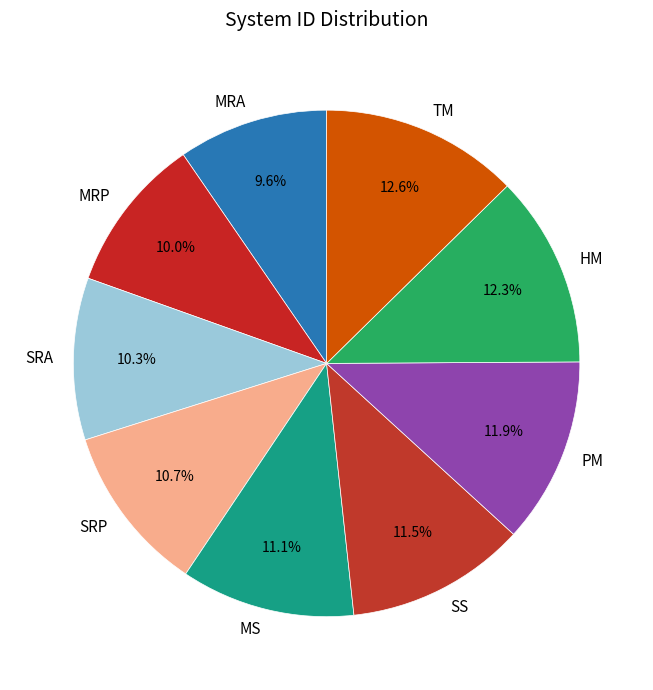

Combined, do MRA and HM account for over 50%?

No